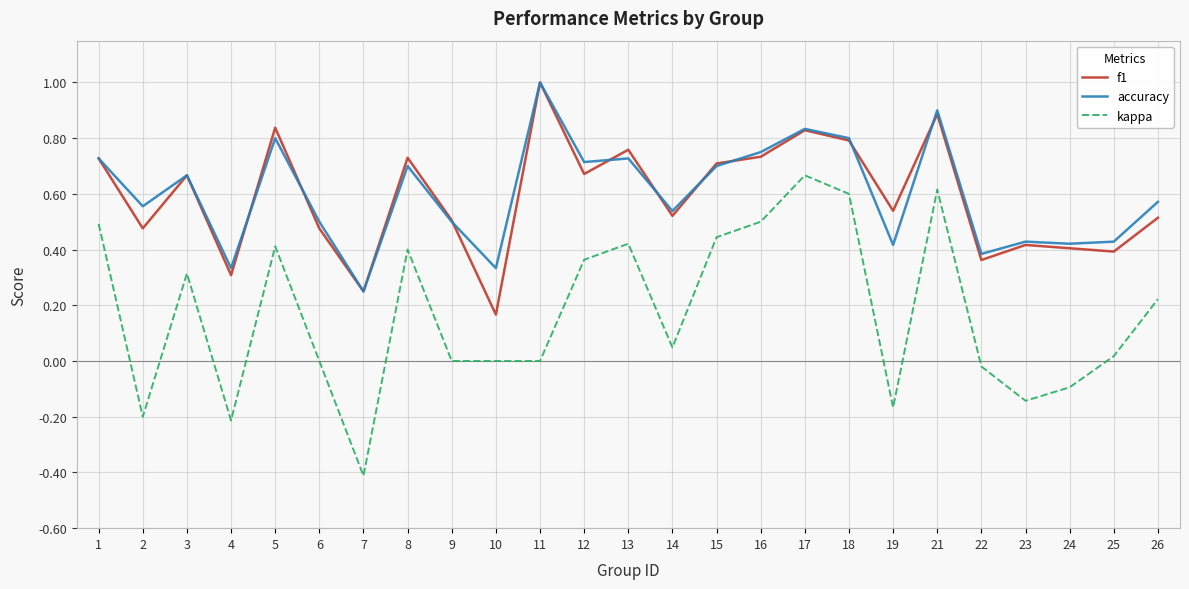

How many accuracy values are between 0 and 1?

25